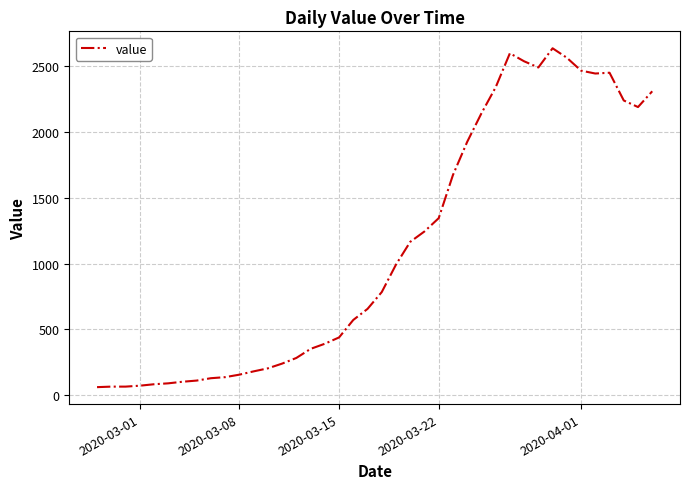

What is the greatest value displayed?

2638